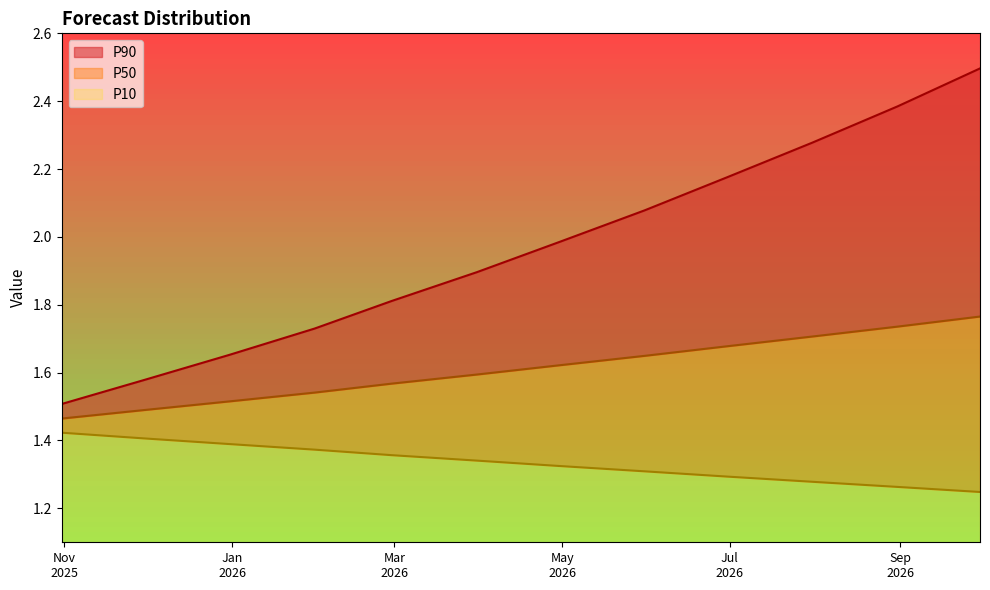

Which series has the largest range (max minus min)?

P90